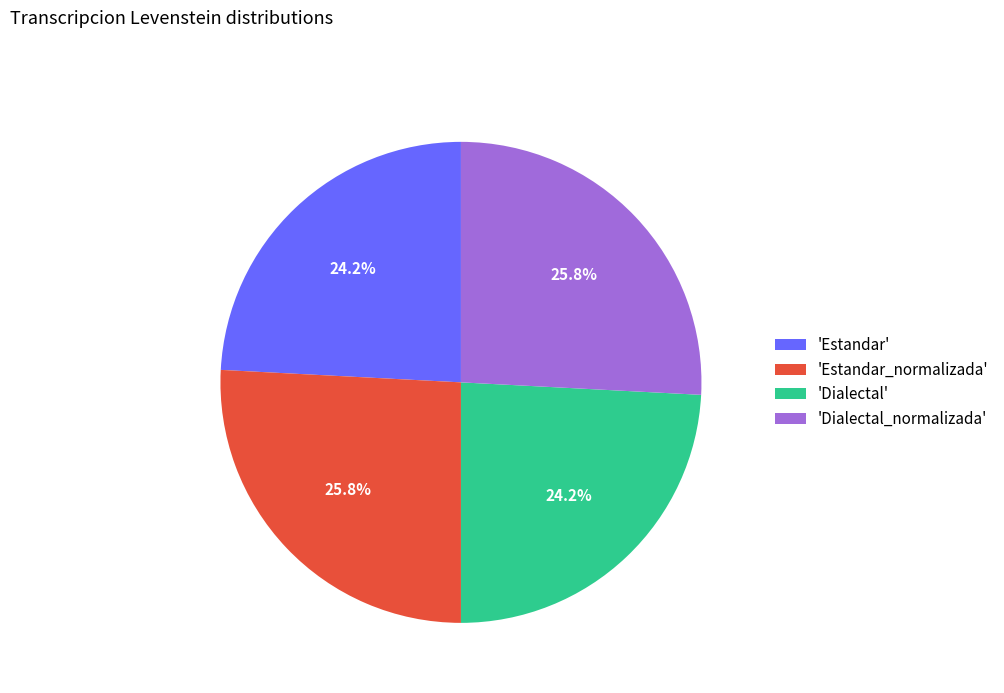

Between 'Estandar' and 'Dialectal_normalizada', which is larger?

'Dialectal_normalizada'